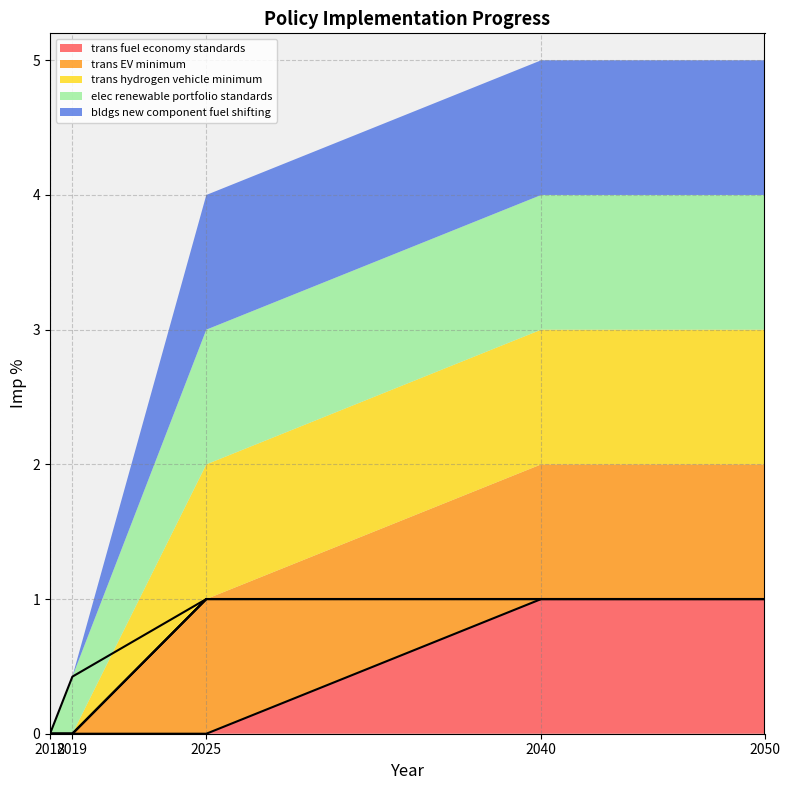

True or false: trans EV minimum has more than 1 interior local peaks.

False